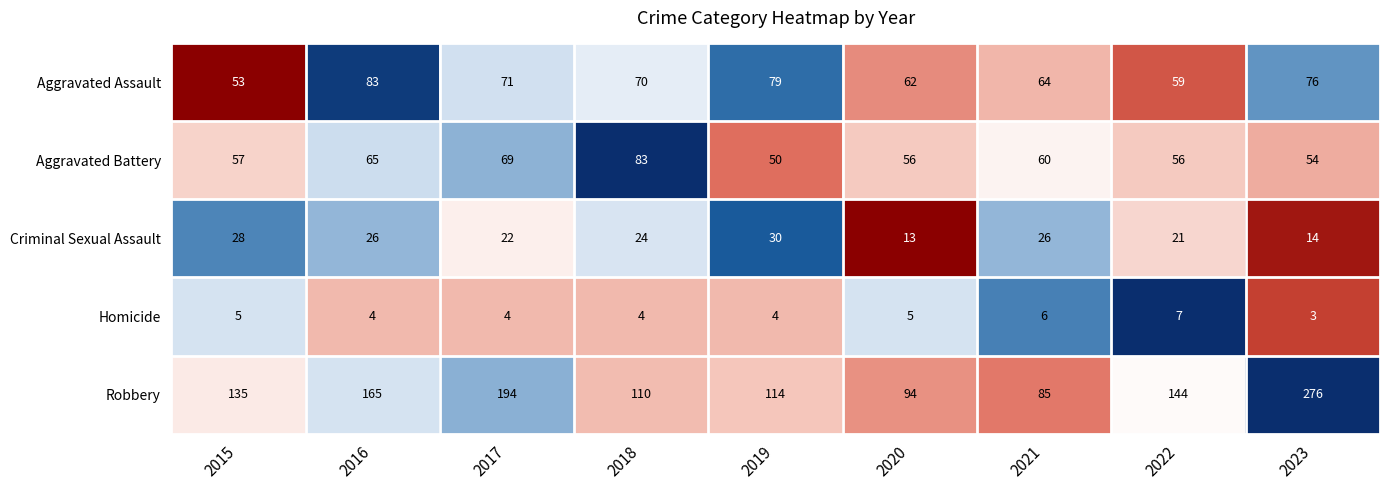

How many distinct data groups are displayed?

5